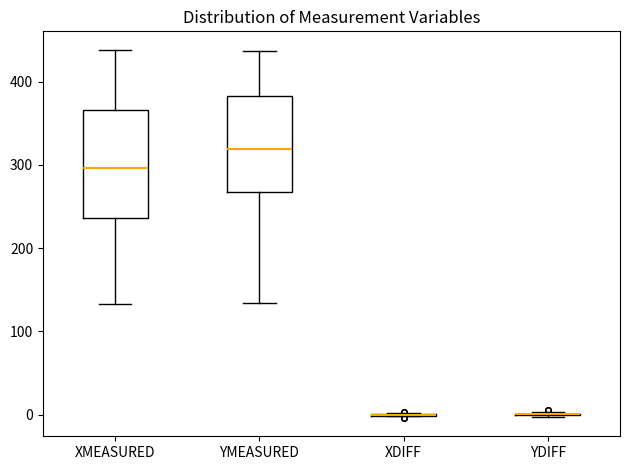

Reading left to right, transcribe this box plot: for each box, give where its median line is, the range the box spans, and where its two whiskers end, as read against the y-axis. The values are not printed on the chart, so give them approximately, as read against the axis.

XMEASURED: median 300, box 240 to 370, whiskers 130 to 440
YMEASURED: median 320, box 270 to 380, whiskers 130 to 440
XDIFF: box collapsed to a line at 0, whiskers 0 to 0
YDIFF: box collapsed to a line at 0, whiskers 0 to 0